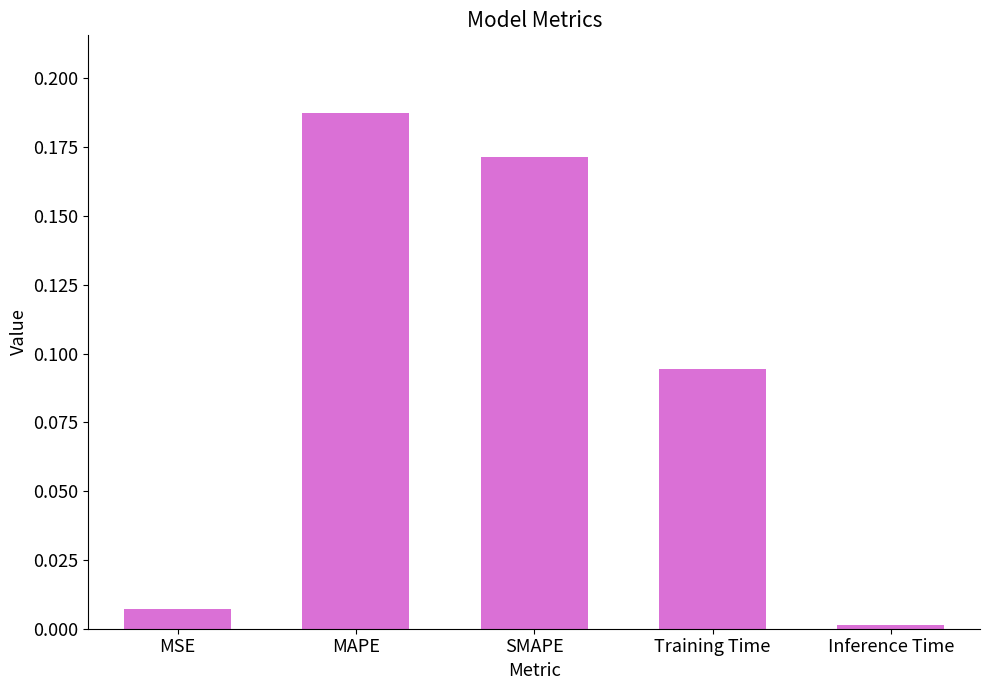

Between Training Time and Inference Time, which is larger?

Training Time